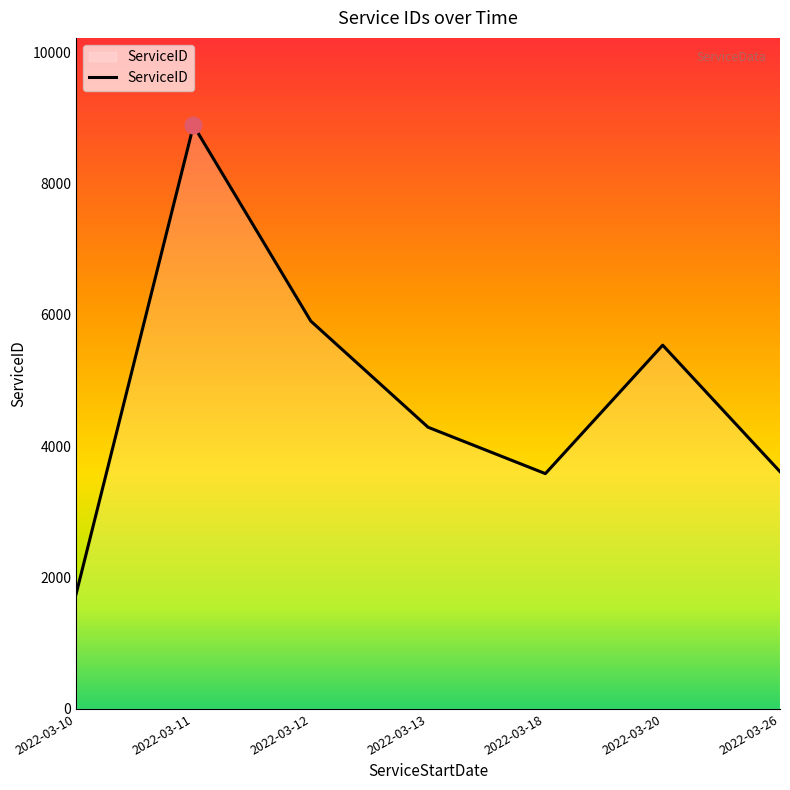

At which label is the value closest to 5319?

2022-03-20